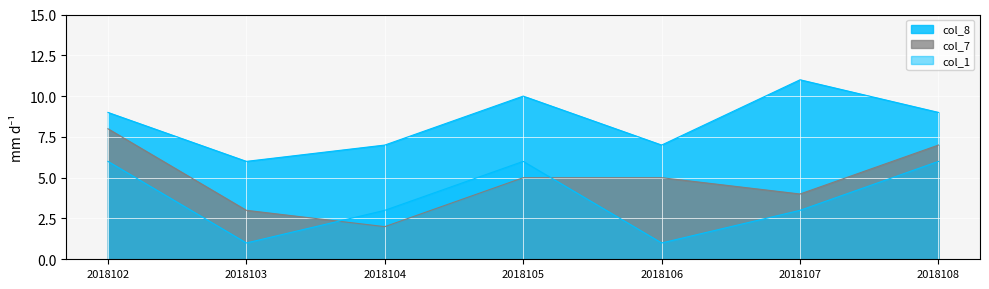

What is the sum of all col_7 values?

34